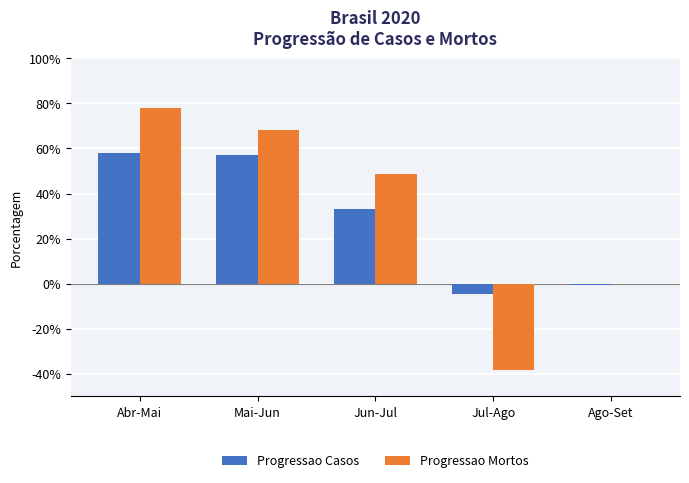

The Progressao Mortos series shows 0.4 at Mai-Jun. True or false?

False